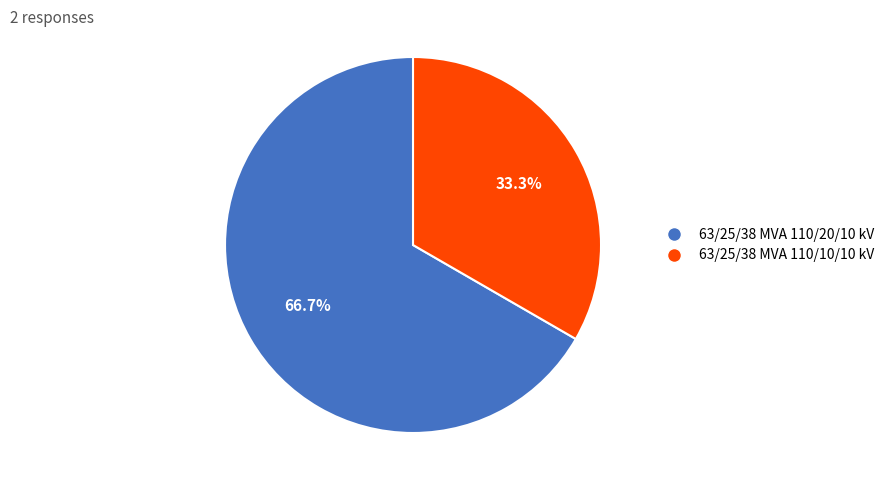

Does 63/25/38 MVA 110/20/10 kV represent more than half of the total?

Yes